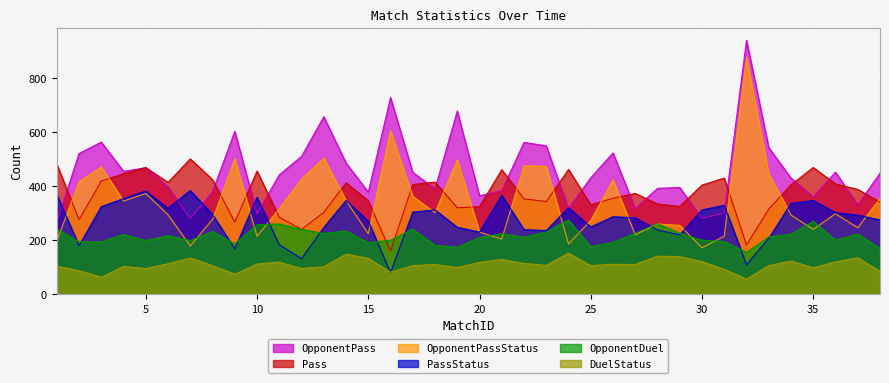

What is the average value of the OpponentPass series?

455